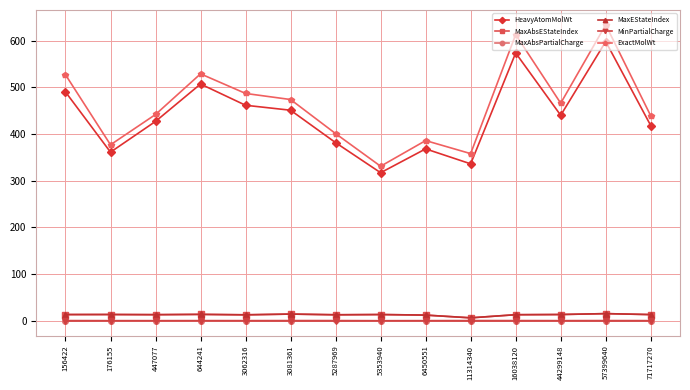

Reading right to left, list all the values displayed in this chart.

HeavyAtomMolWt: 418.3	598.4	440.3	573.9	336.3	368.3	317.2	381.7	451.2	461.8	507.4	427.2	361.3	490.4
MaxAbsEStateIndex: 13.2	15.2	13.3	12.9	6.2	12.1	13.3	12.8	14.3	12.7	13.6	13.0	13.3	13.2
MaxAbsPartialCharge: 0.4	0.5	0.4	0.5	0.5	0.4	0.2	0.5	0.5	0.4	0.4	0.3	0.3	0.5
MaxEStateIndex: 13.2	15.2	13.3	12.9	6.2	12.1	13.3	12.8	14.3	12.7	13.6	13.0	13.3	13.2
MinPartialCharge: -0.4	-0.5	-0.4	-0.5	-0.5	-0.4	-0.3	-0.5	-0.5	-0.4	-0.3	-0.3	-0.3	-0.5
ExactMolWt: 439.2	634.3	466.2	613.3	358.2	386.1	331.1	401.1	474.1	487.2	529.2	442.0	377.1	527.3